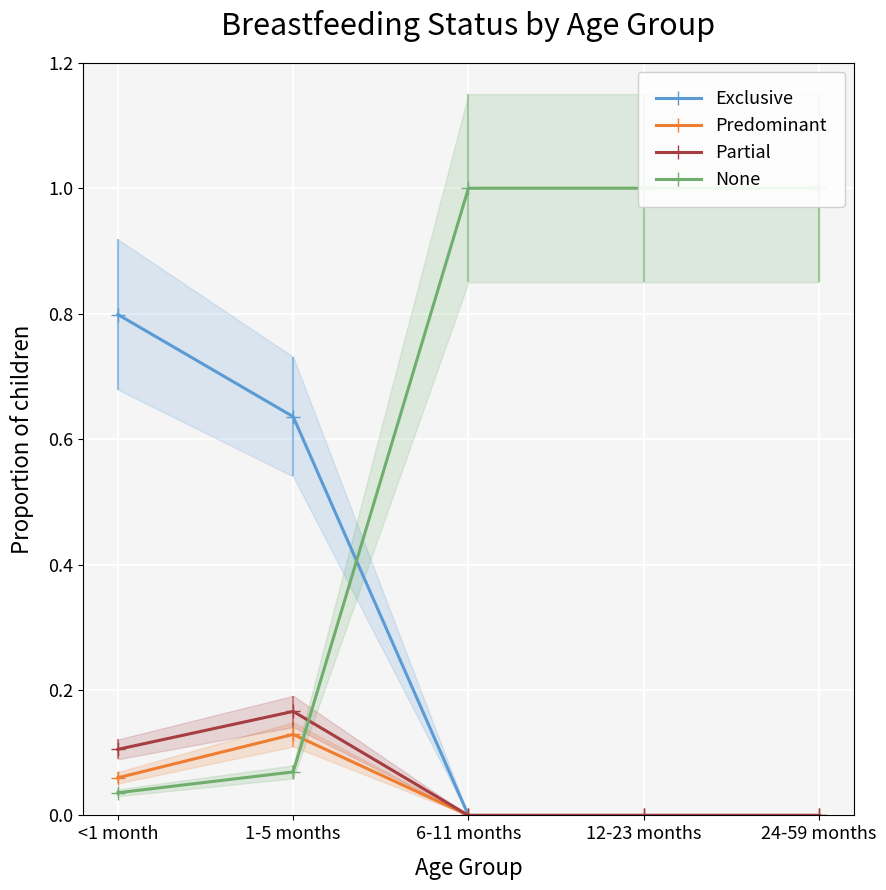

What is the average value of the None series?

0.6